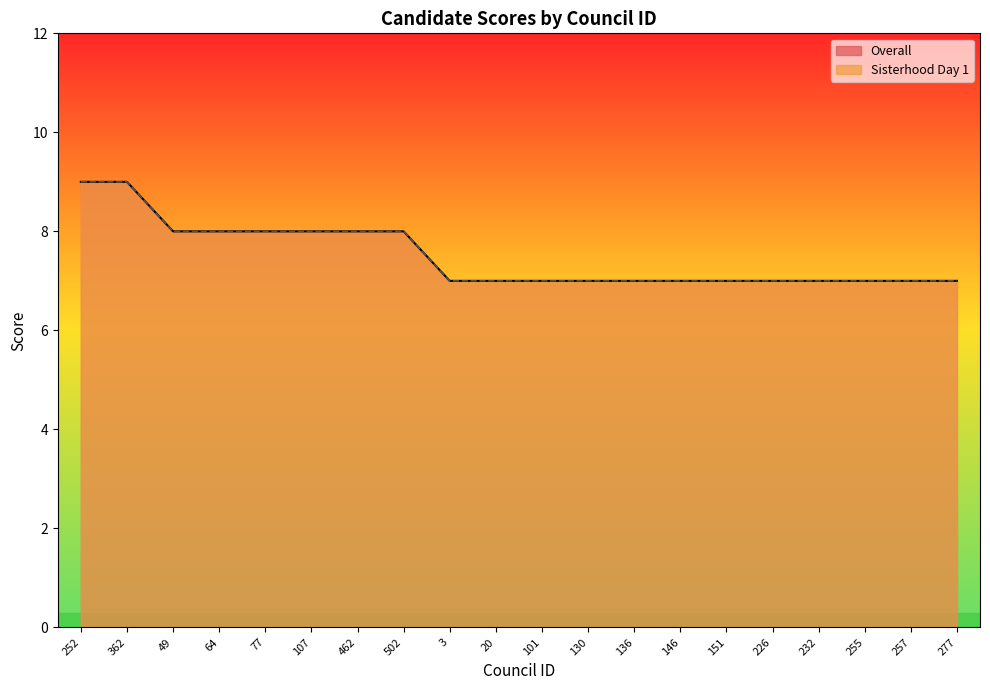

Which series has the widest spread of values?

Overall